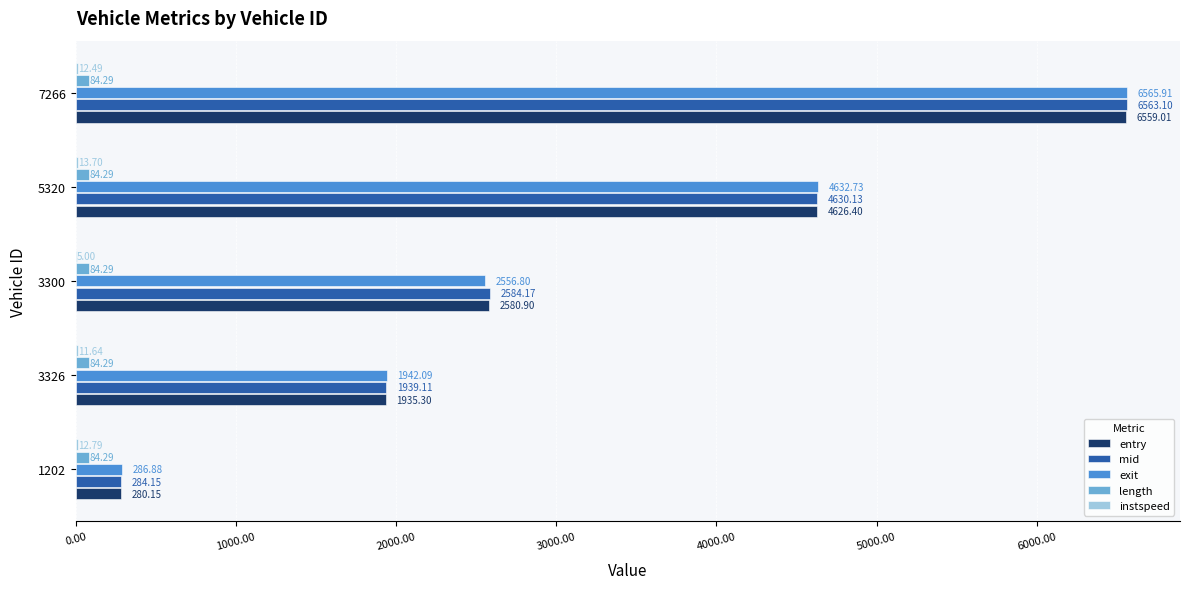

Between 3300 and 7266, which series saw the biggest shift?

exit